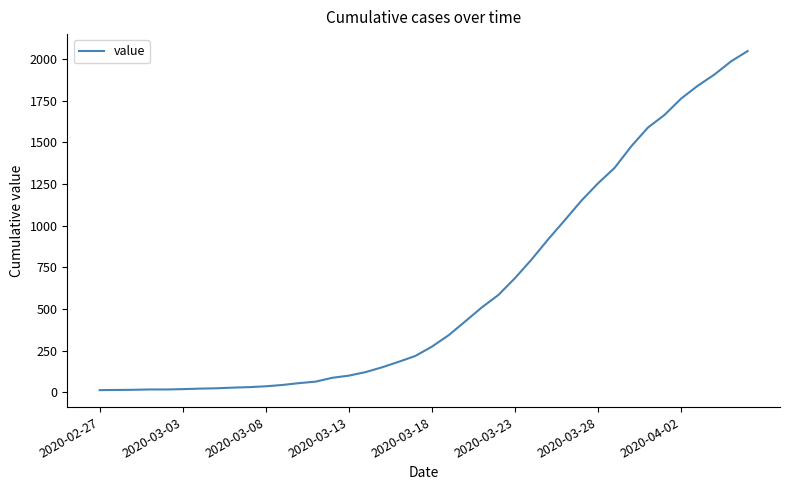

What is the greatest value displayed?

2047